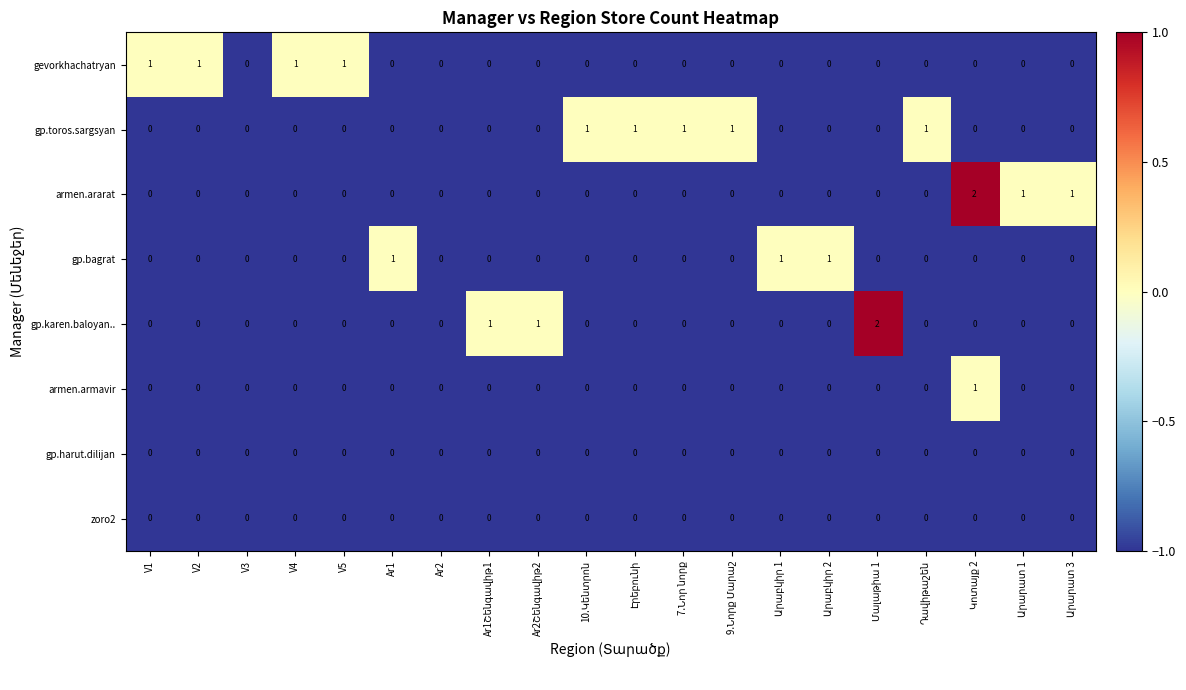

What is the sum of all gevorkhachatryan values?

4